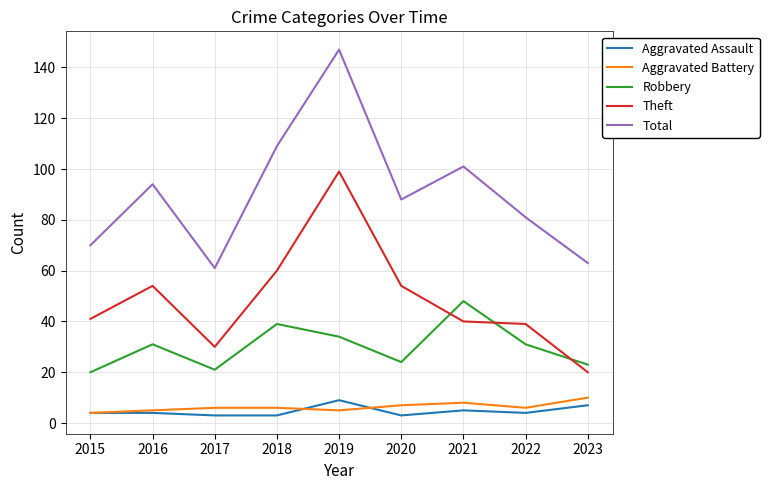

What is the difference between the highest and lowest values at 2021?

96